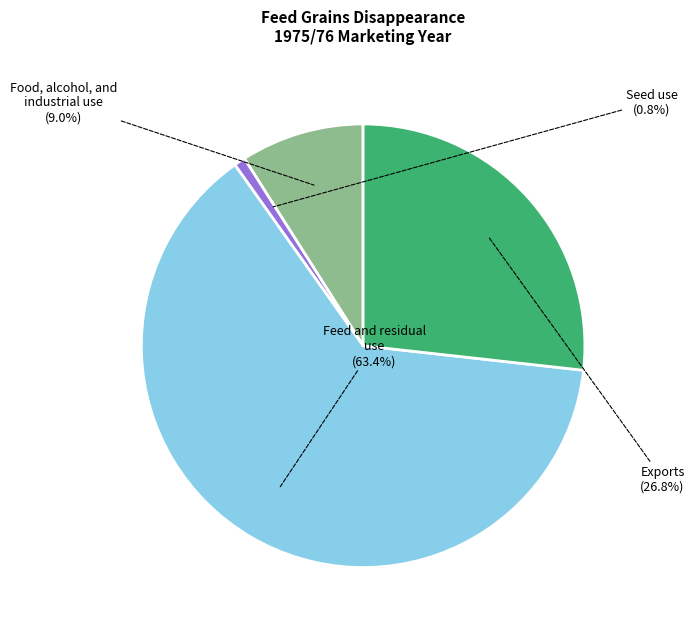

Which category has the biggest portion of the pie?

Feed and residual use